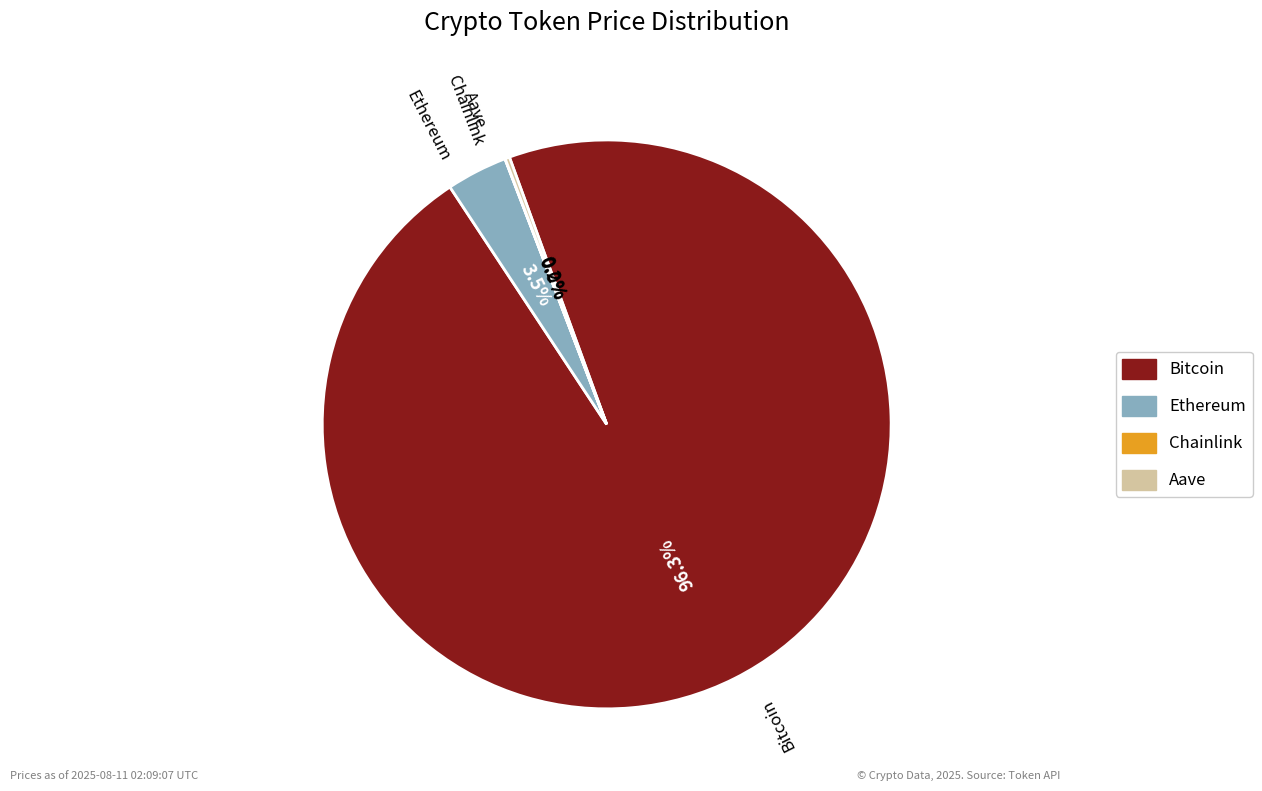

Which slice is the largest?

Bitcoin